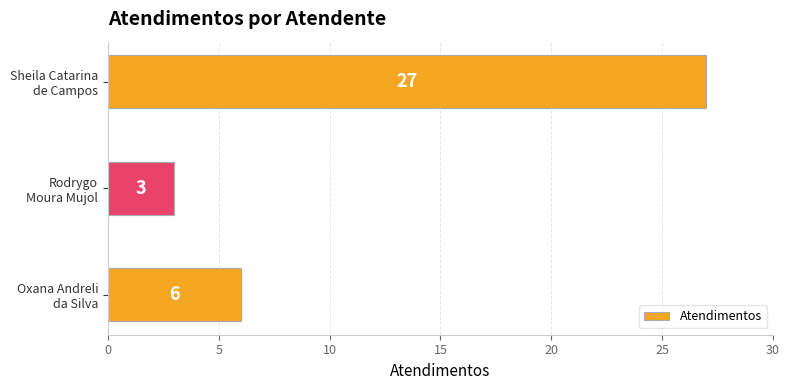

What is the minimum value shown in the chart?

3